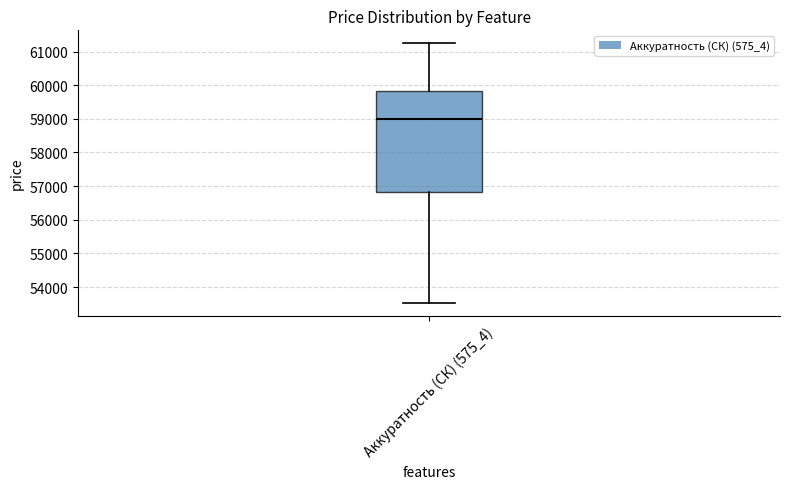

Where is the upper edge of the box for Аккуратность (СК) (575_4) on the y-axis? The values are not printed on the chart, so give them approximately, as read against the axis.

59800